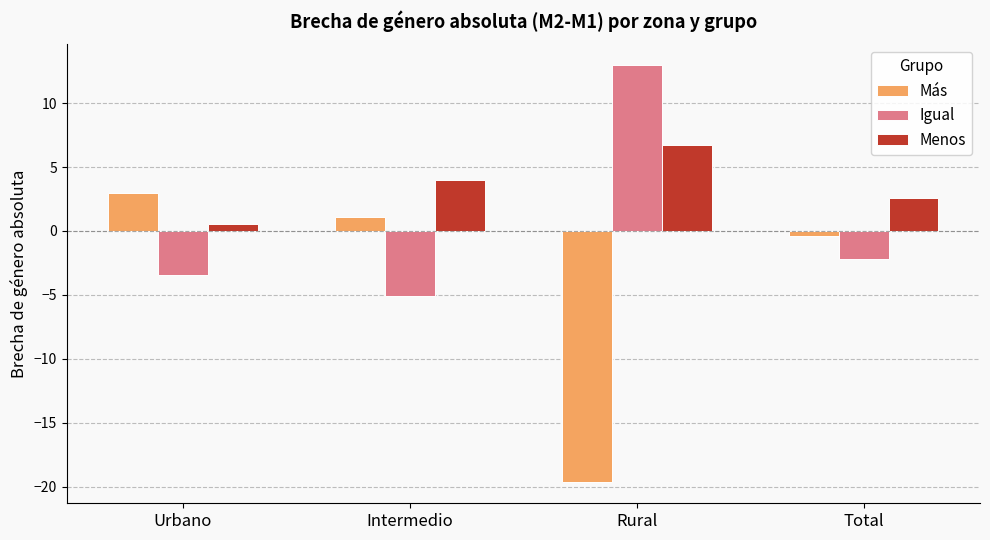

Which series has the largest range (max minus min)?

Más